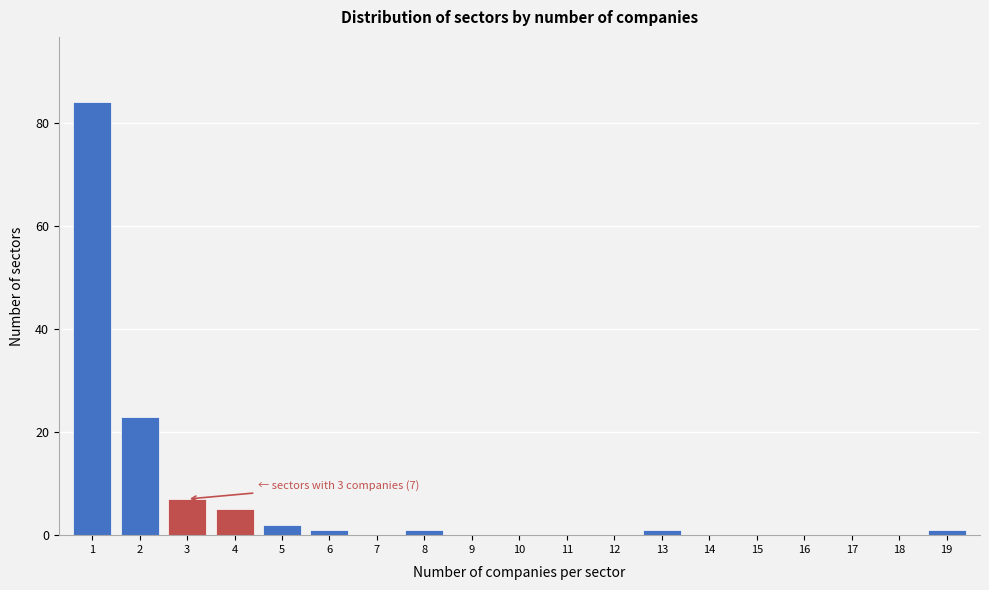

Reading left to right, what are all the values shown in this chart?

1=84	2=23	3=7	4=5	5=2	6=1	7=0	8=1	9=0	10=0	11=0	12=0	13=1	14=0	15=0	16=0	17=0	18=0	19=1